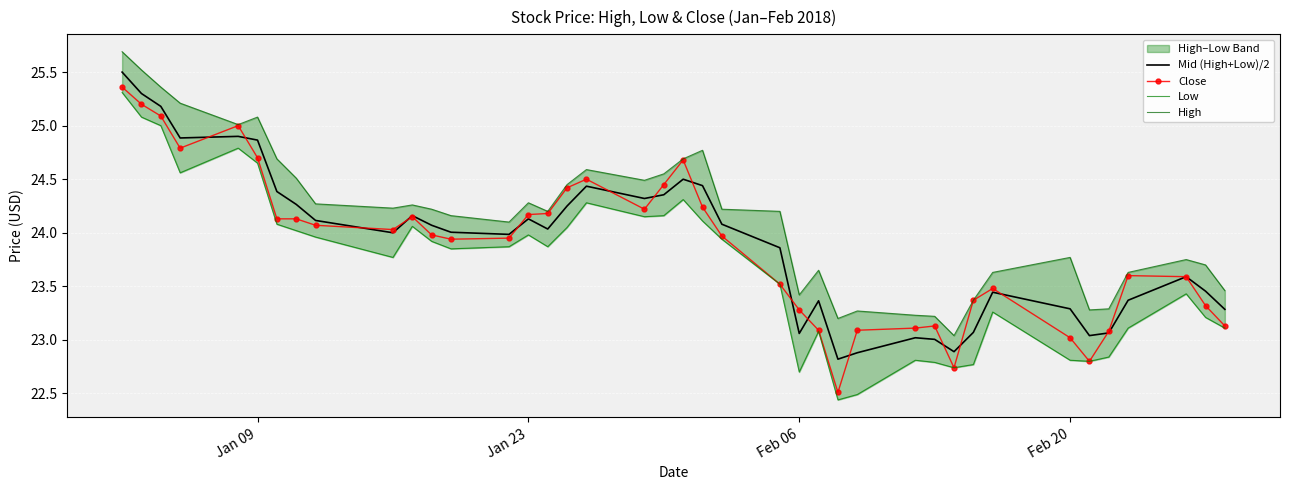

What is the highest value of the Close series?

25.4